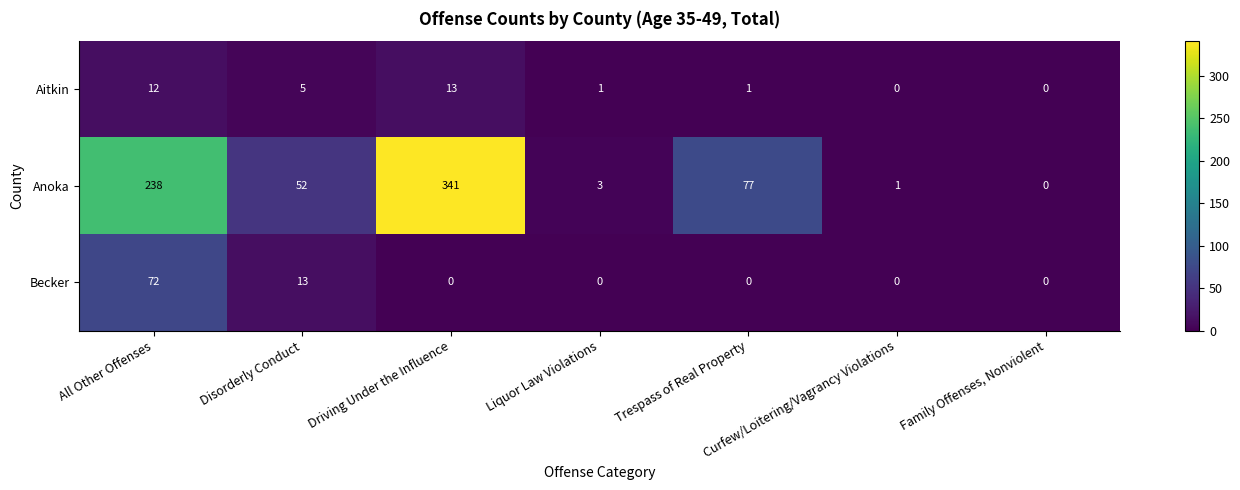

The value of Anoka at Curfew/Loitering/Vagrancy Violations is 1. True or false?

True